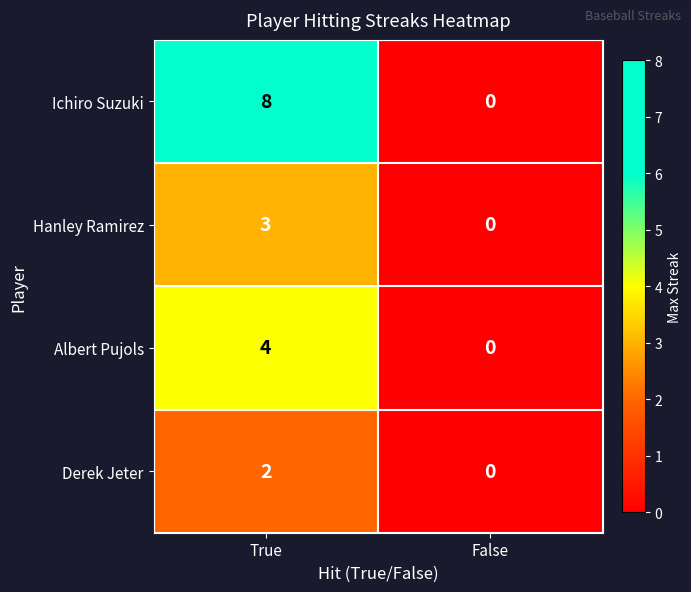

Reading left to right, transcribe all the data shown in this chart.

Ichiro Suzuki: 8	0
Hanley Ramirez: 3	0
Albert Pujols: 4	0
Derek Jeter: 2	0